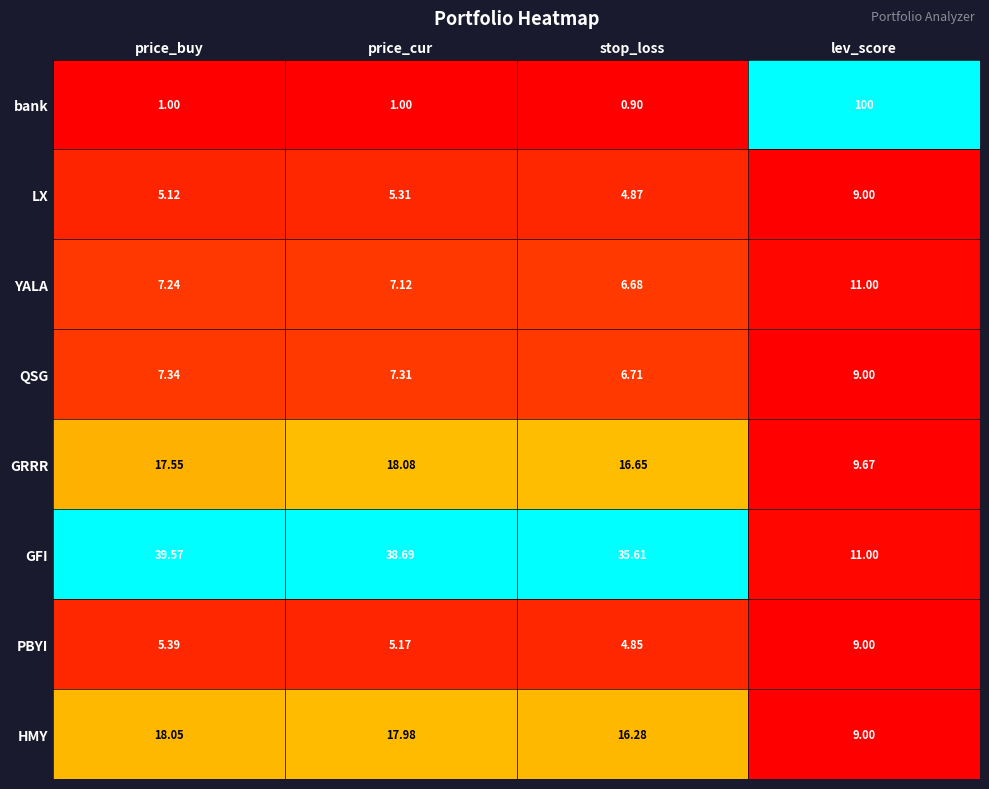

Where is PBYI nearest to the value 6?

price_buy